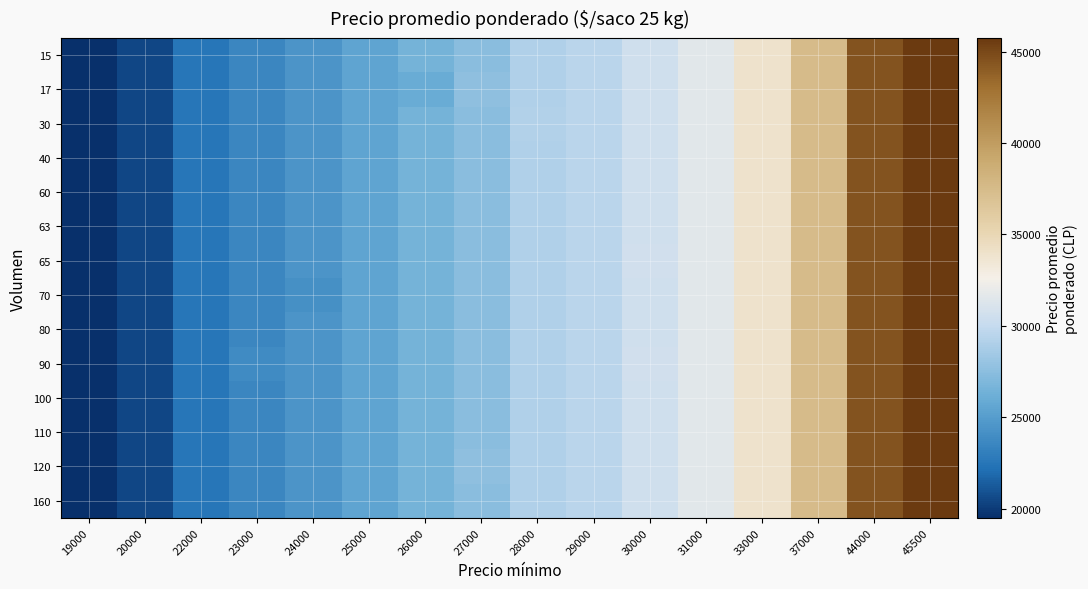

Which category has the lowest value across all series?

19000